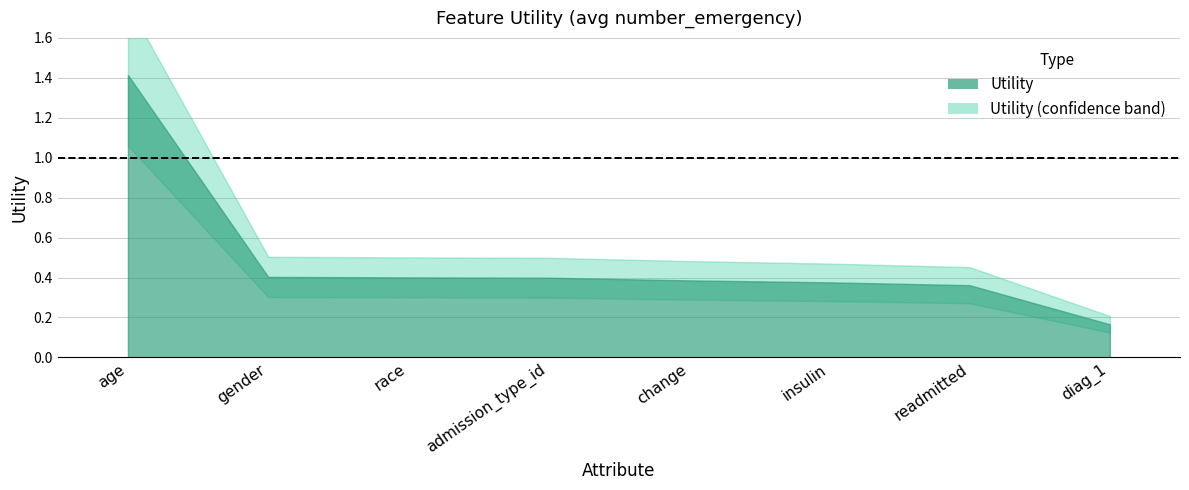

What is the value of the 1st point from the left?

1.4